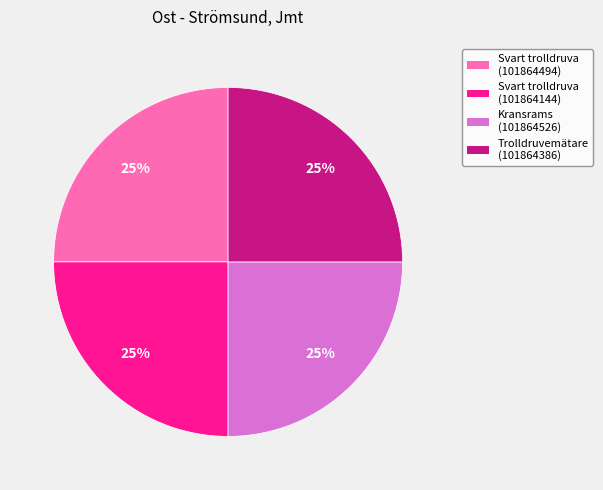

What is the ratio of the value at Svart trolldruva (101864494) to the value at Trolldruvemätare (101864386)?

1.0